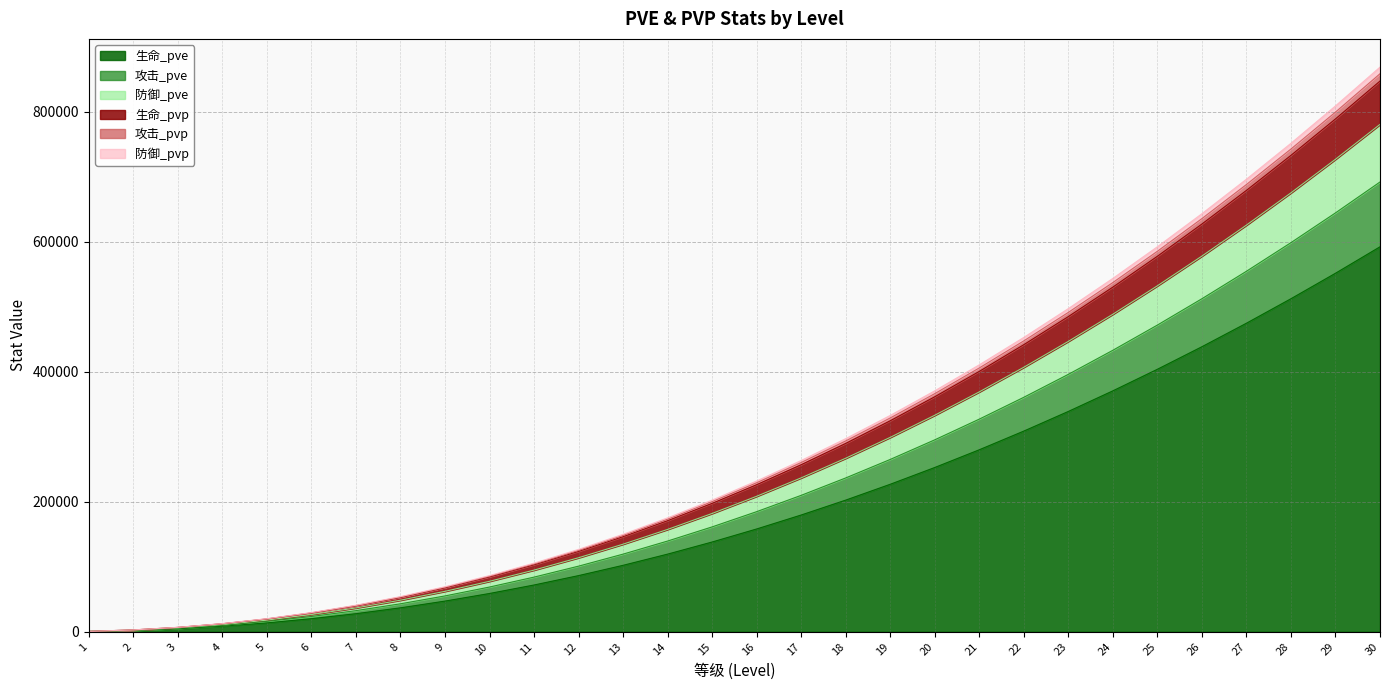

The value of 生命_pve at 16 is 266155. True or false?

False